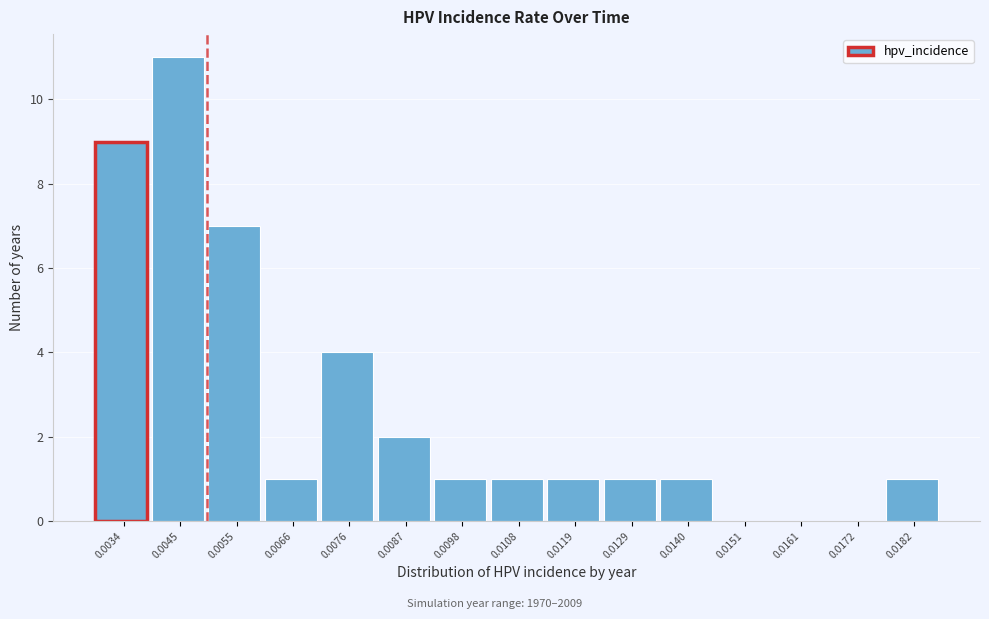

Reading left to right, list all the values displayed in this chart.

0.0034=9	0.0045=11	0.0055=7	0.0066=1	0.0076=4	0.0087=2	0.0098=1	0.0108=1	0.0119=1	0.0129=1	0.0140=1	0.0151=0	0.0161=0	0.0172=0	0.0182=1